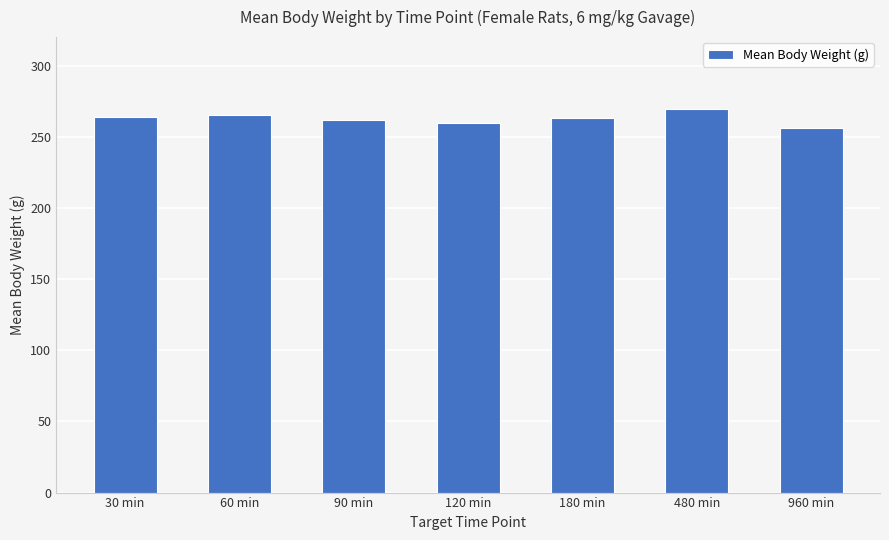

True or false: the data shows 261.5 at 90 min.

True